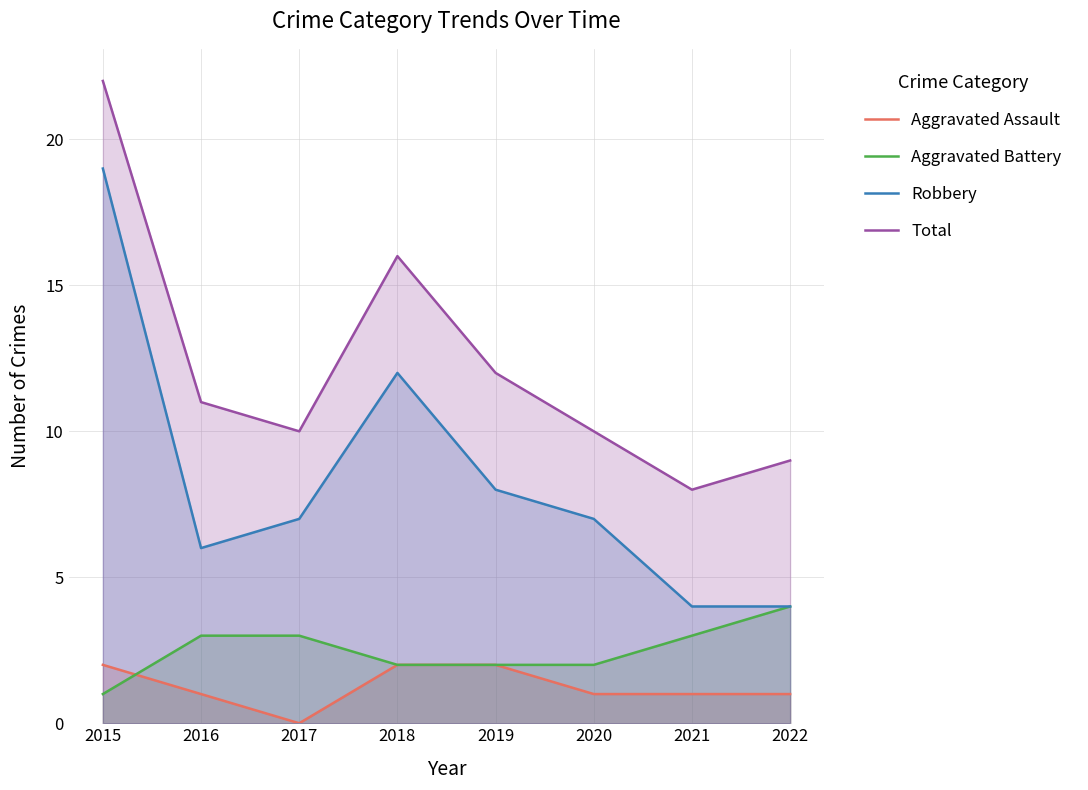

Which category has the highest value in the Aggravated Battery series?

2022